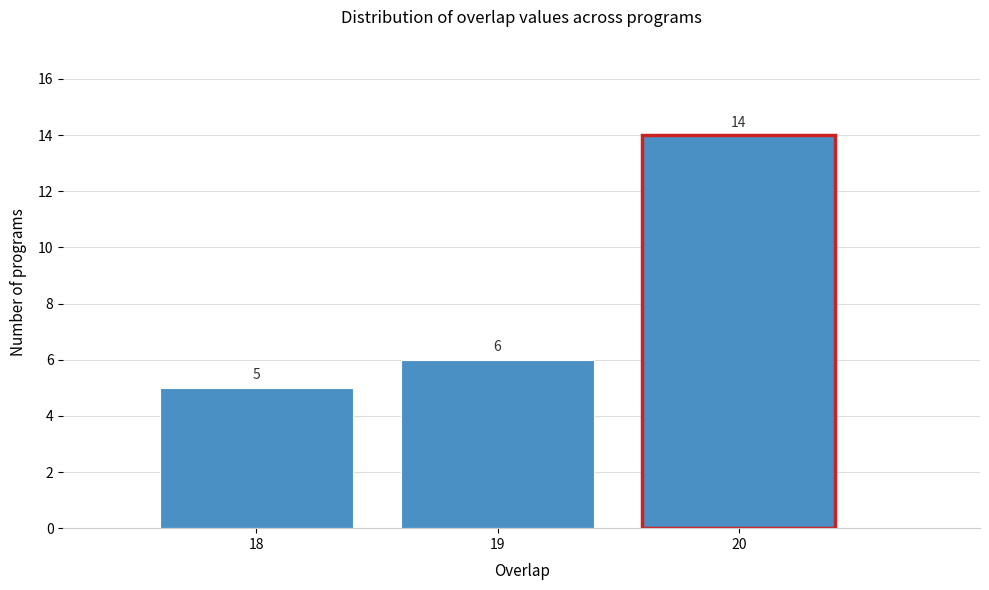

Reading left to right, transcribe all the data shown in this chart.

18=5	19=6	20=14